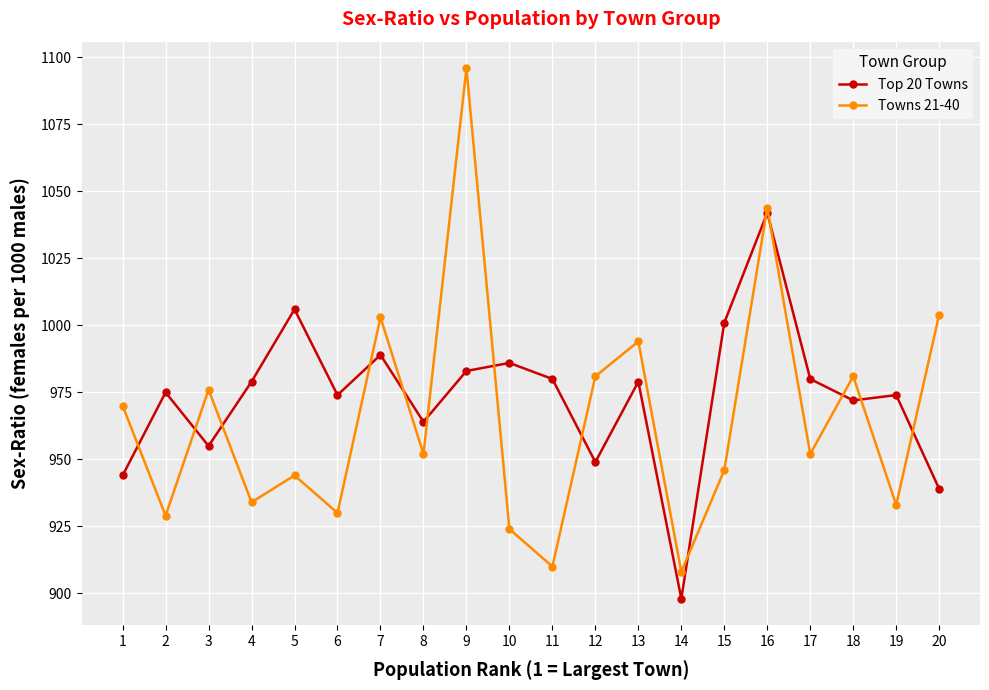

How many intersections are there between Top 20 Towns and Towns 21-40?

14